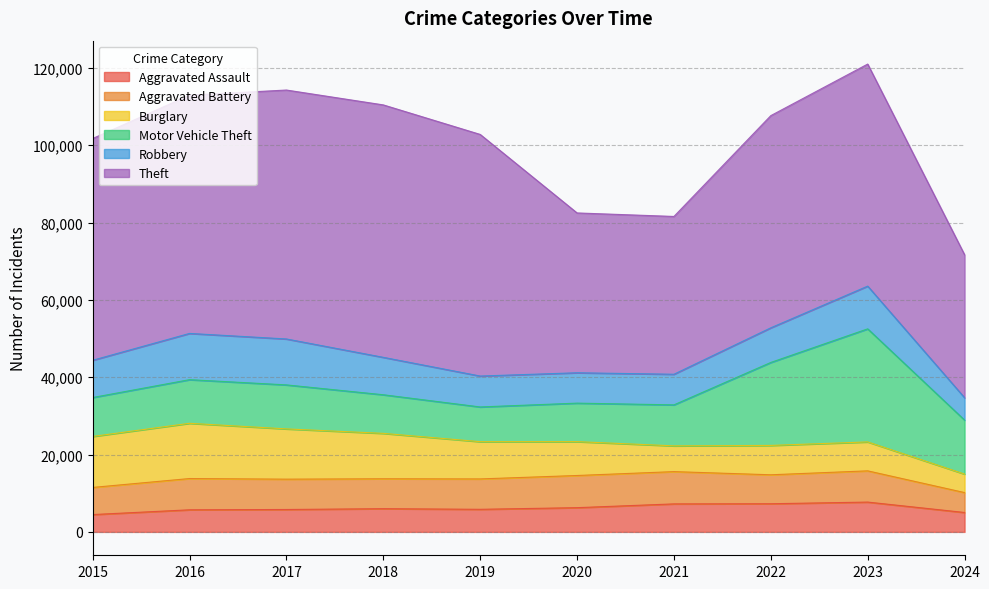

Count the number of categories in the chart.

10